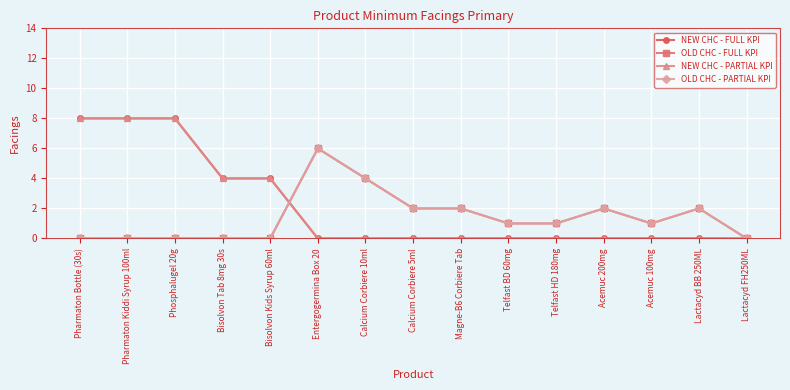

What is the average value of the NEW CHC - FULL KPI series?

2